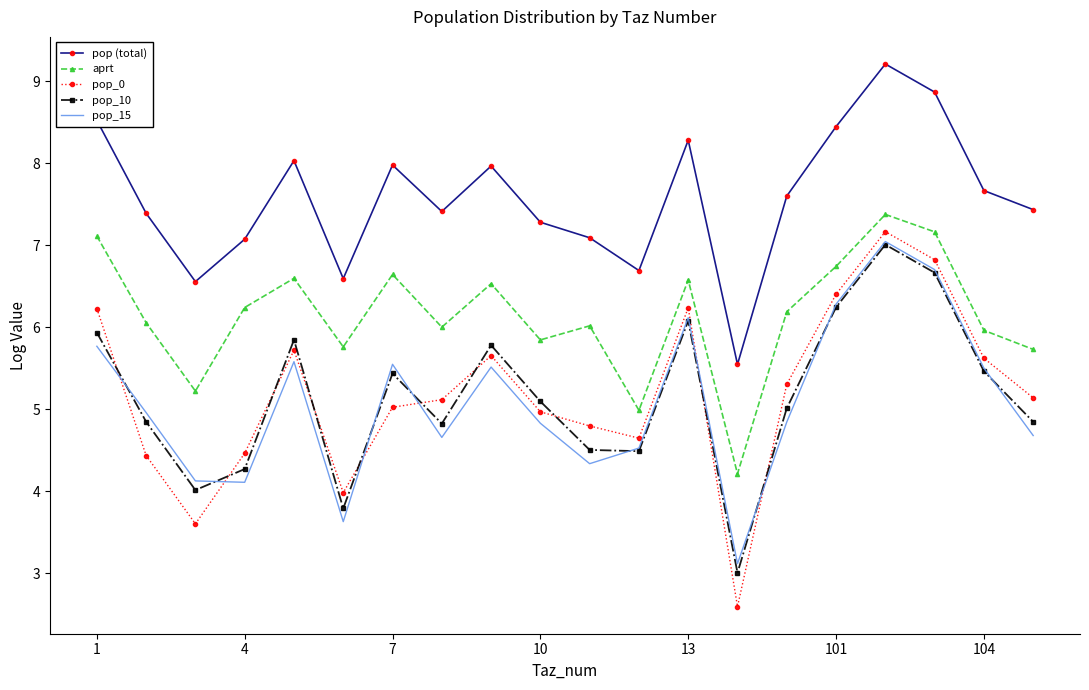

What are all the series names shown in the legend?

pop (total), aprt, pop_0, pop_10, pop_15